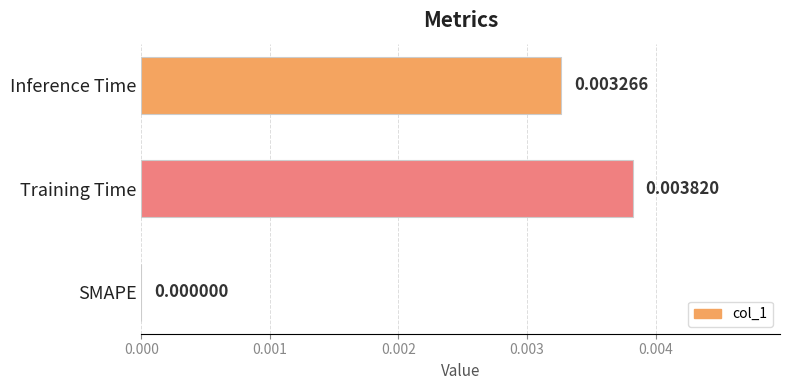

Where is the data nearest to the value 0?

SMAPE